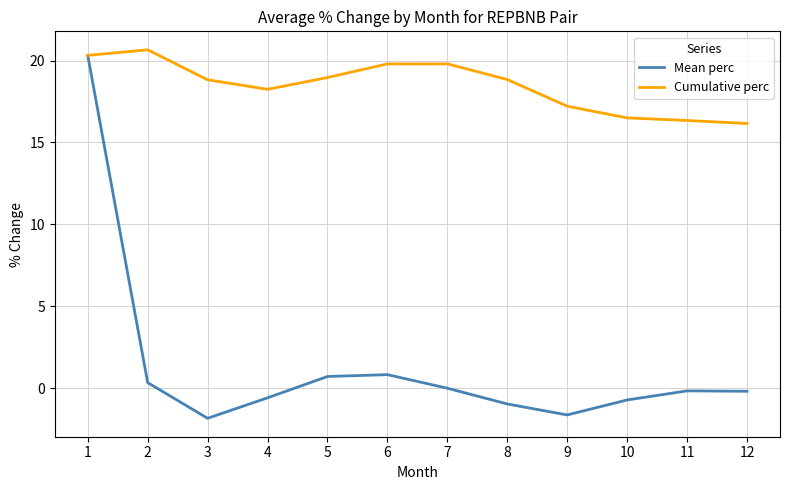

How many lines are shown in the chart?

2